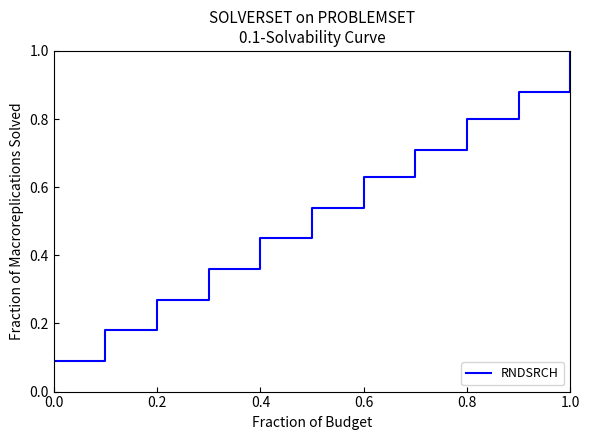

What is the maximum value shown in the chart?

1.0